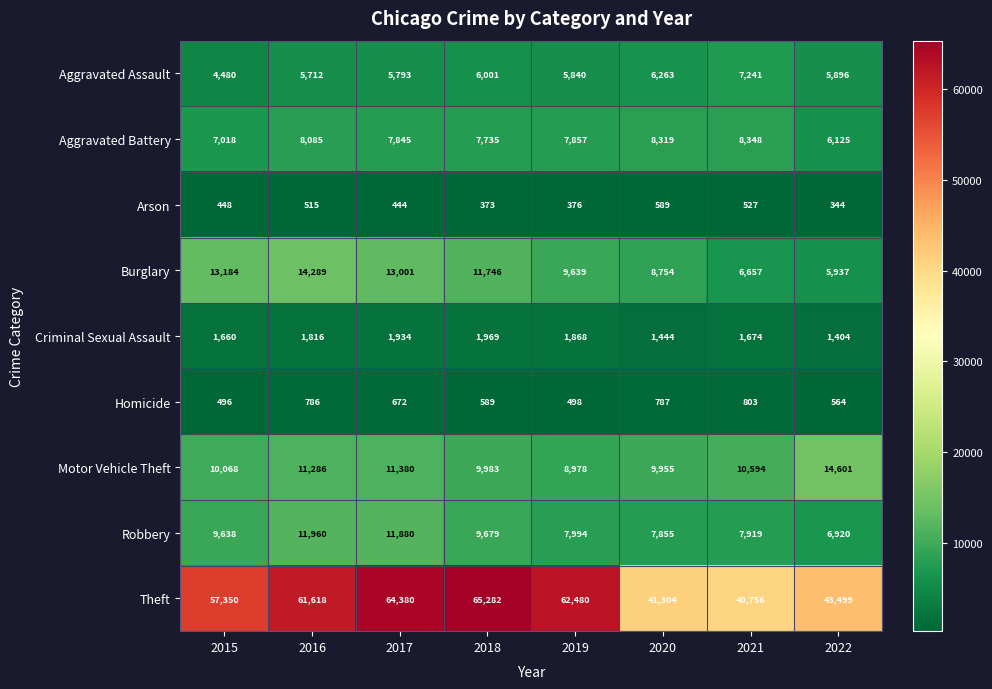

What is the sum of the Homicide values at 2022 and 2017?

1236